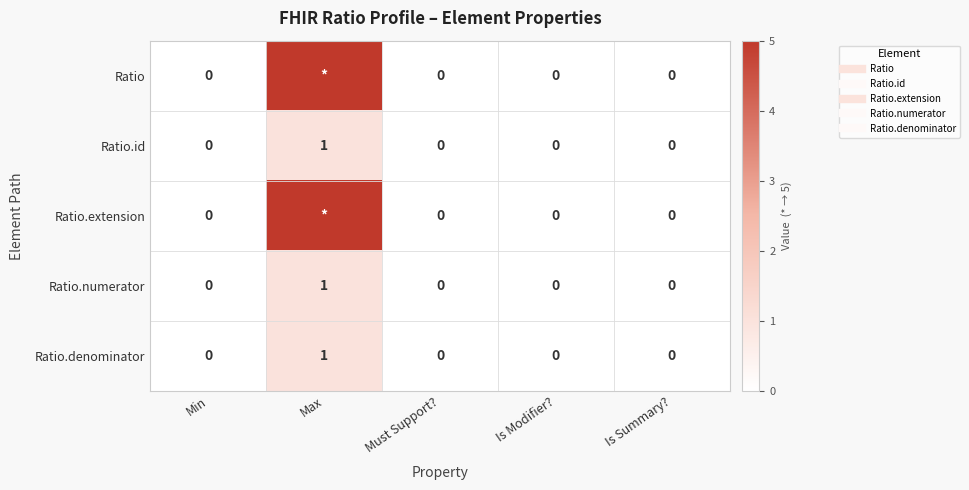

How many distinct data groups are displayed?

5